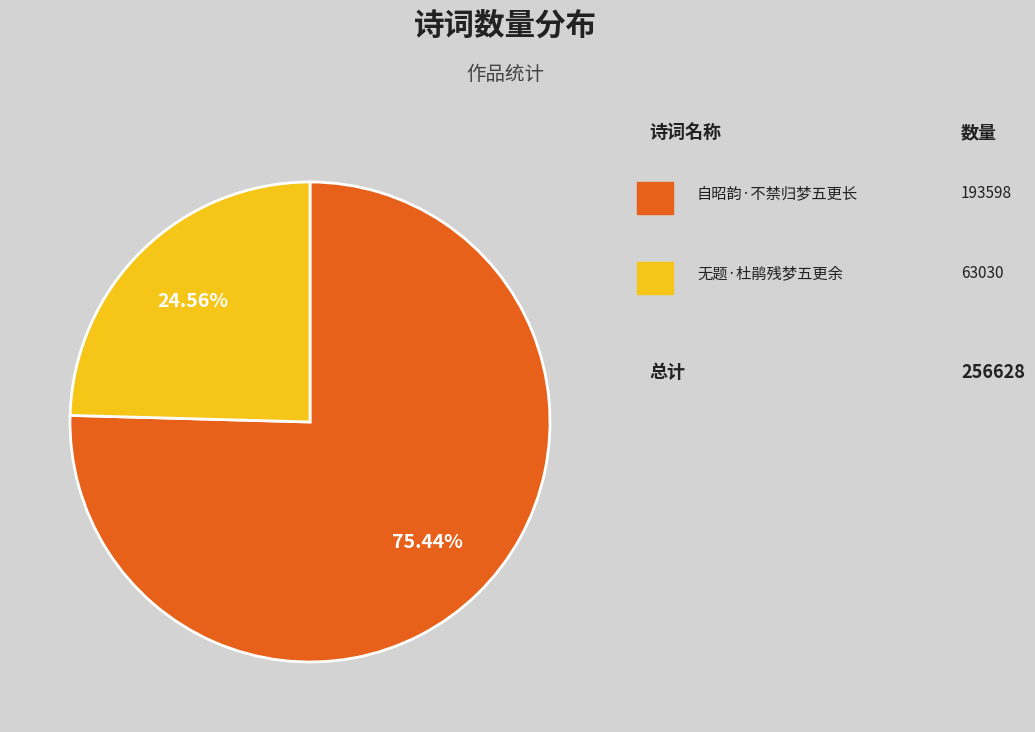

To the nearest percent, what is the difference between the largest and smallest slice percentages?

51%